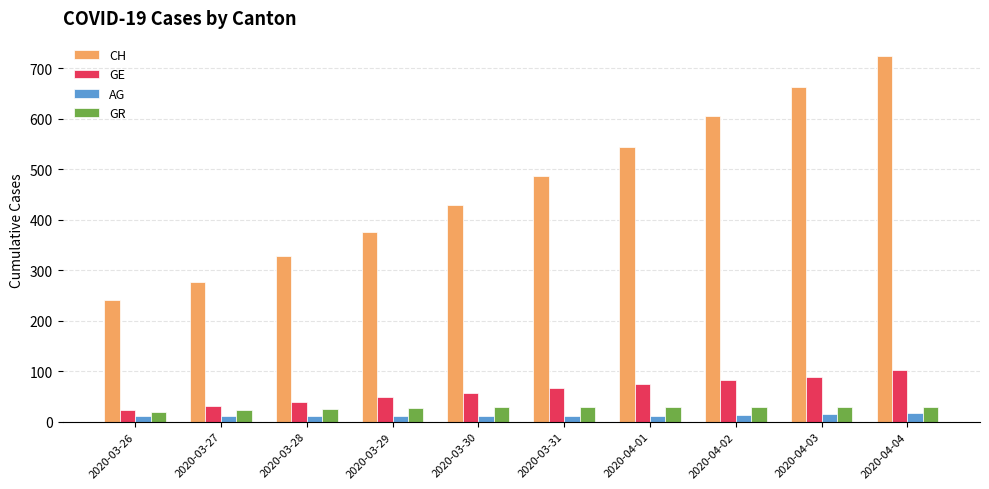

Rank the series at 2020-03-30 from lowest to highest value.

AG, GR, GE, CH